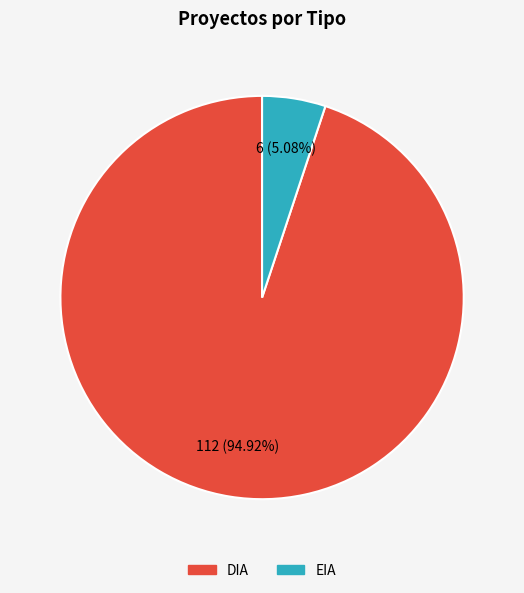

Is the sum of EIA and DIA greater than half?

Yes